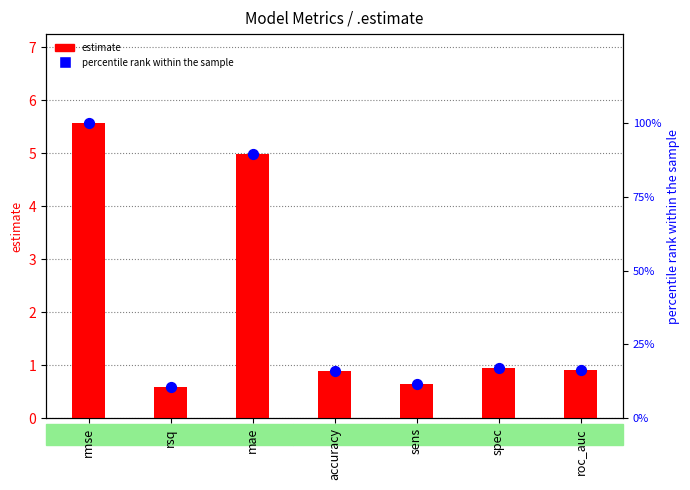

Which series reaches the maximum Y coordinate?

percentile rank